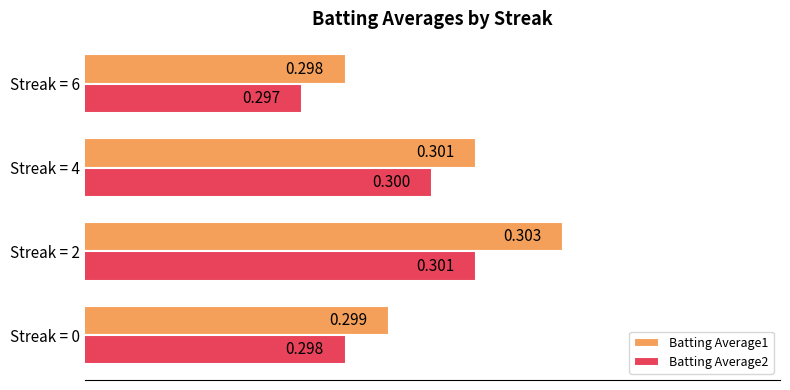

Is the value of Batting Average2 at Streak = 0 greater than the value of Batting Average1 at Streak = 4?

No